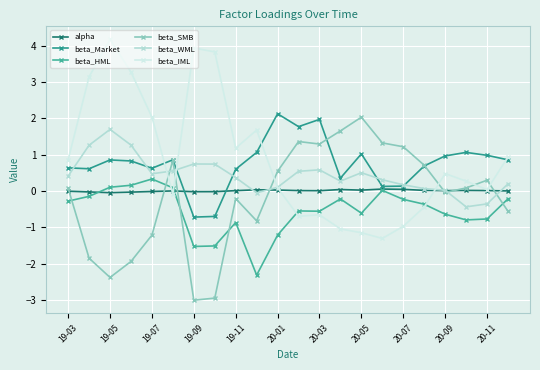

What is the maximum value shown in the chart?

4.2